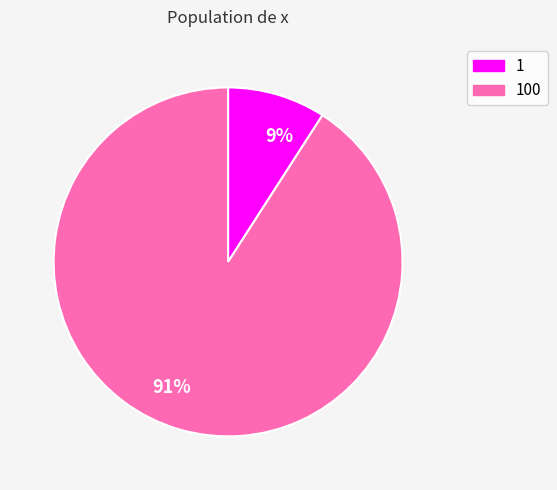

The 91% slice represents 83% of the pie. True or false?

False